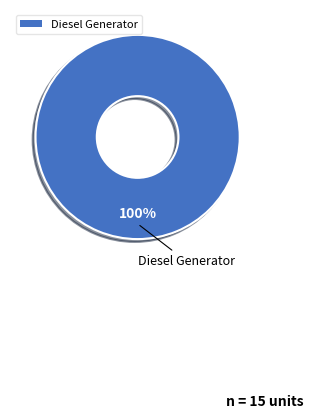

Is it true that Diesel Generator is 100% of the pie?

True